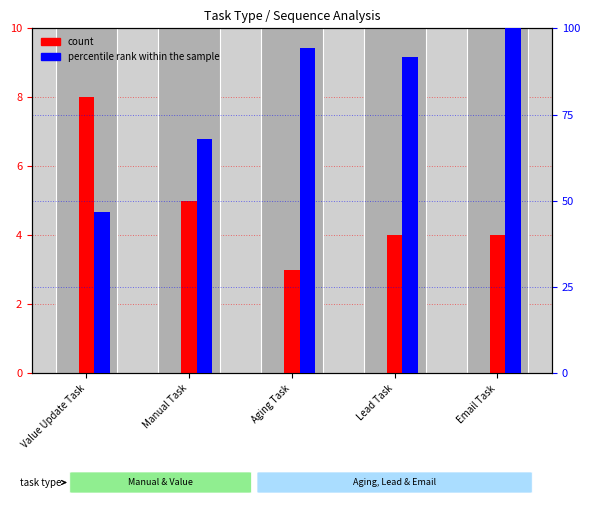

Count the number of categories in the chart.

5